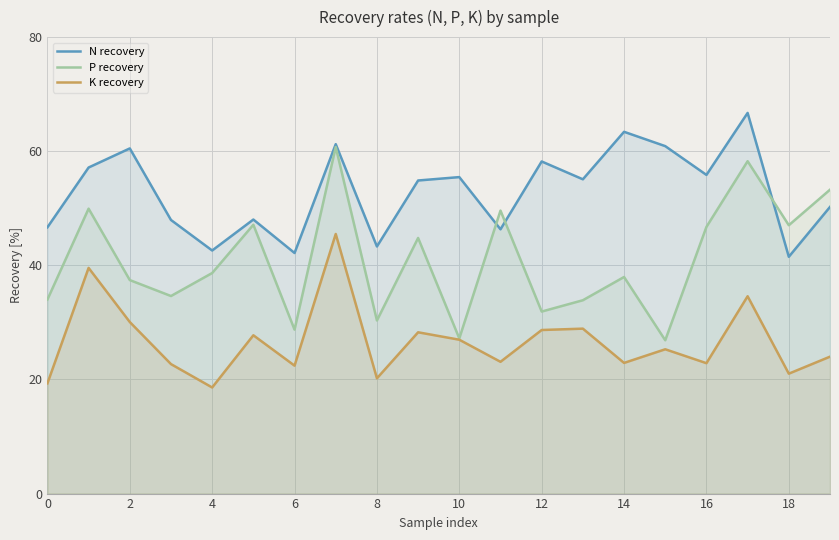

What are all the series names shown in the legend?

N recovery, P recovery, K recovery